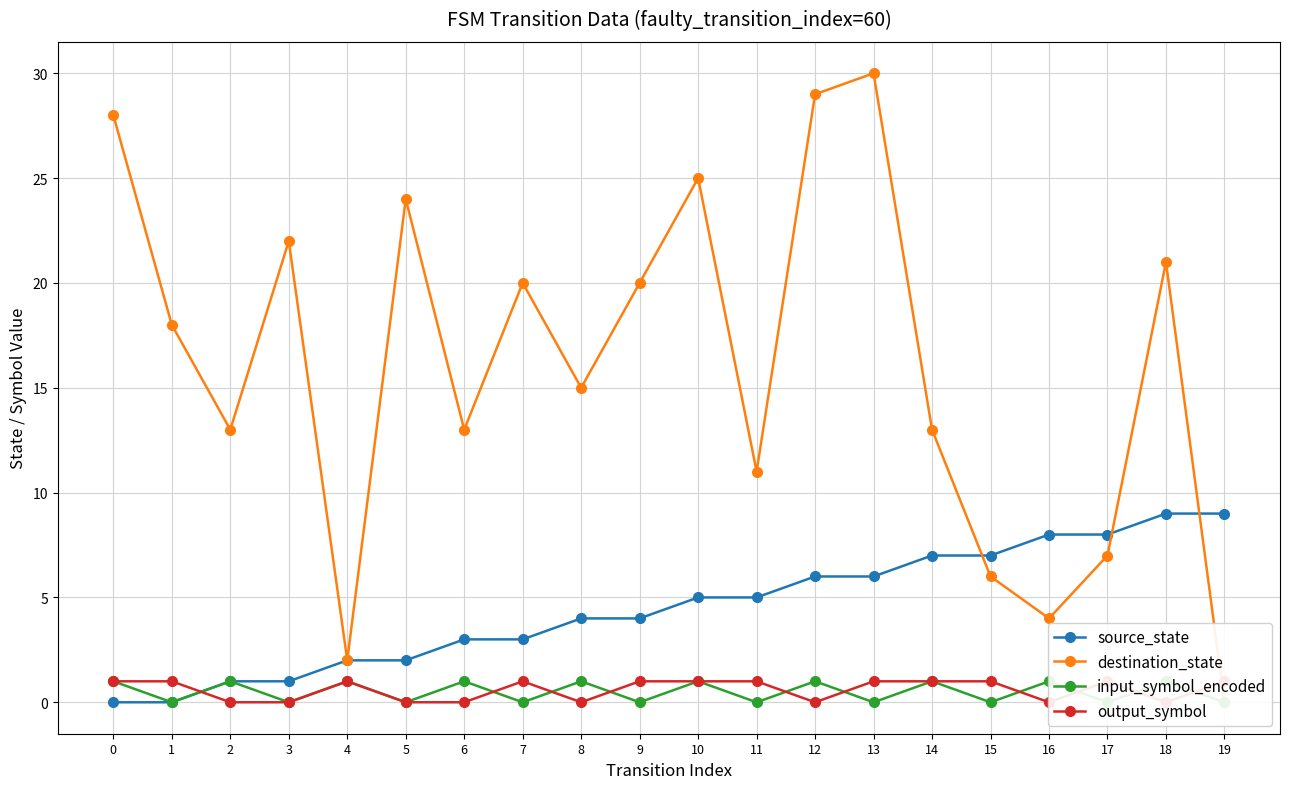

The output_symbol series shows 2 at 1. True or false?

False